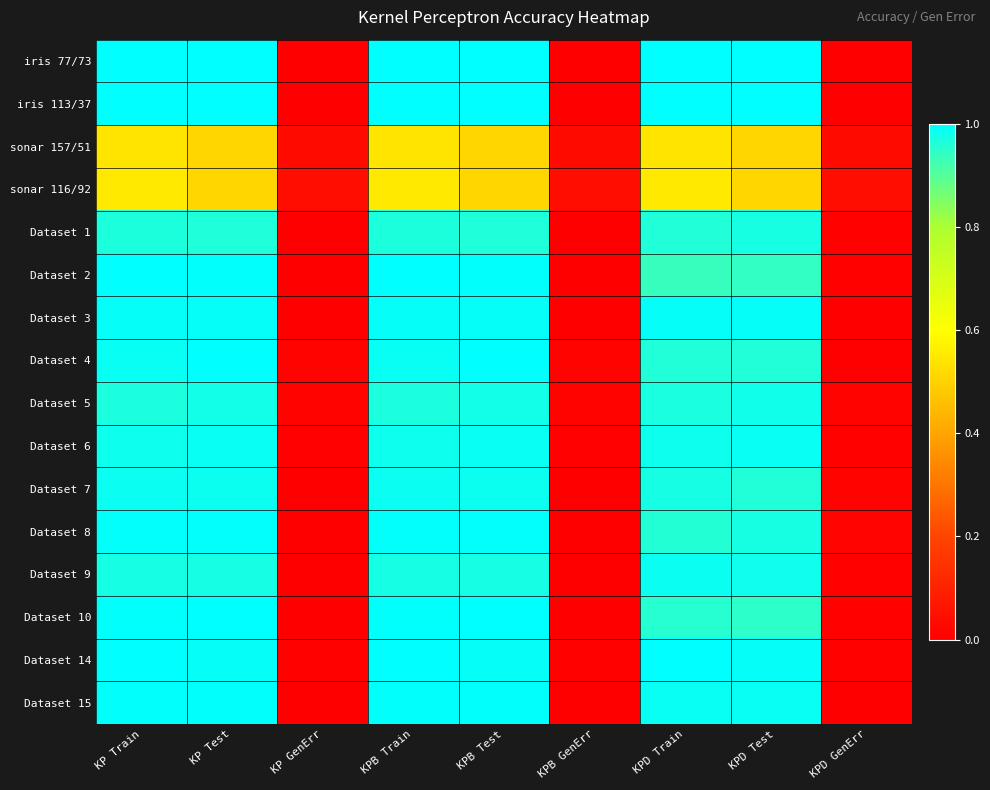

What is the maximum value shown in the chart?

1.0